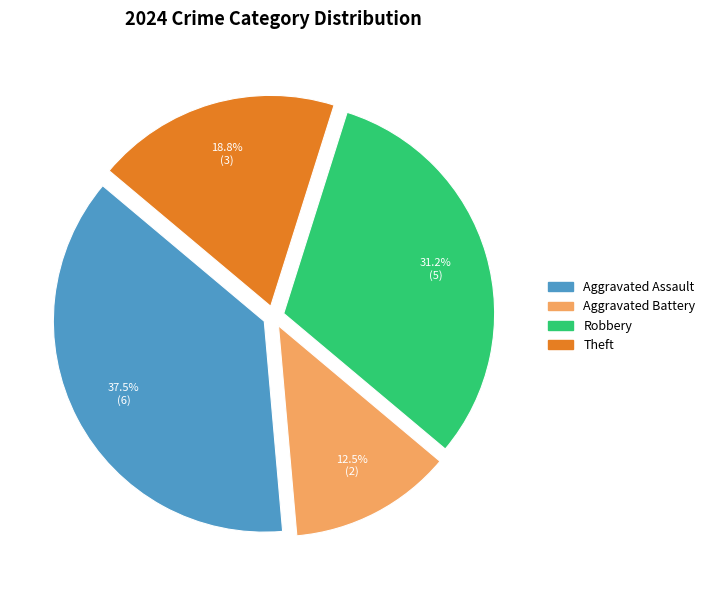

How many slices are in this pie chart?

4